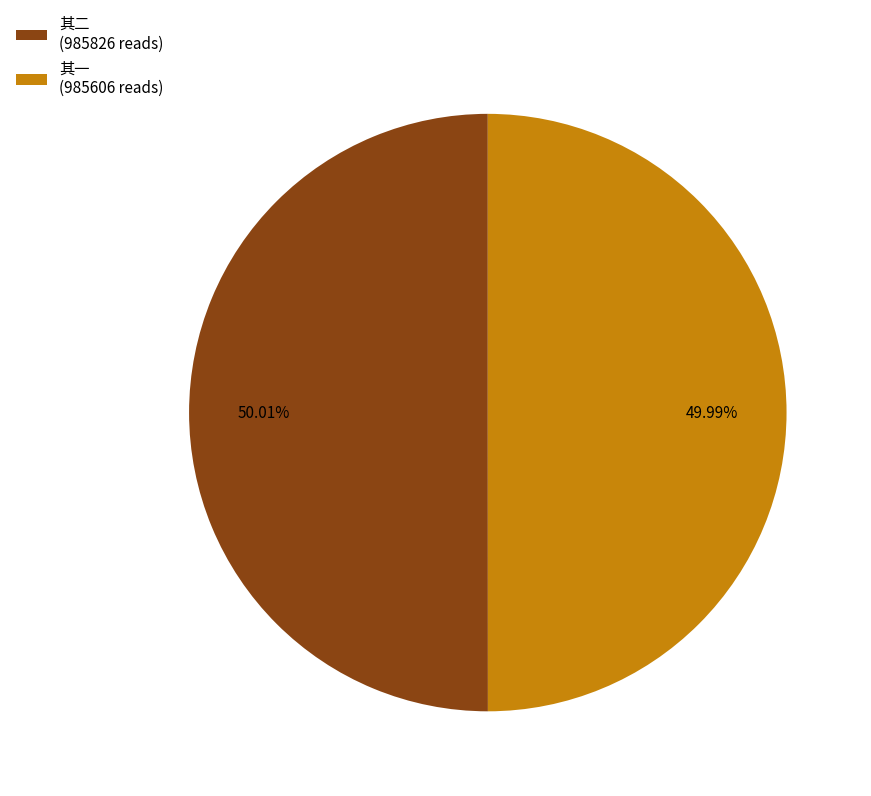

Is the sum of 其一 (985606 reads) and 其二 (985826 reads) greater than half?

Yes